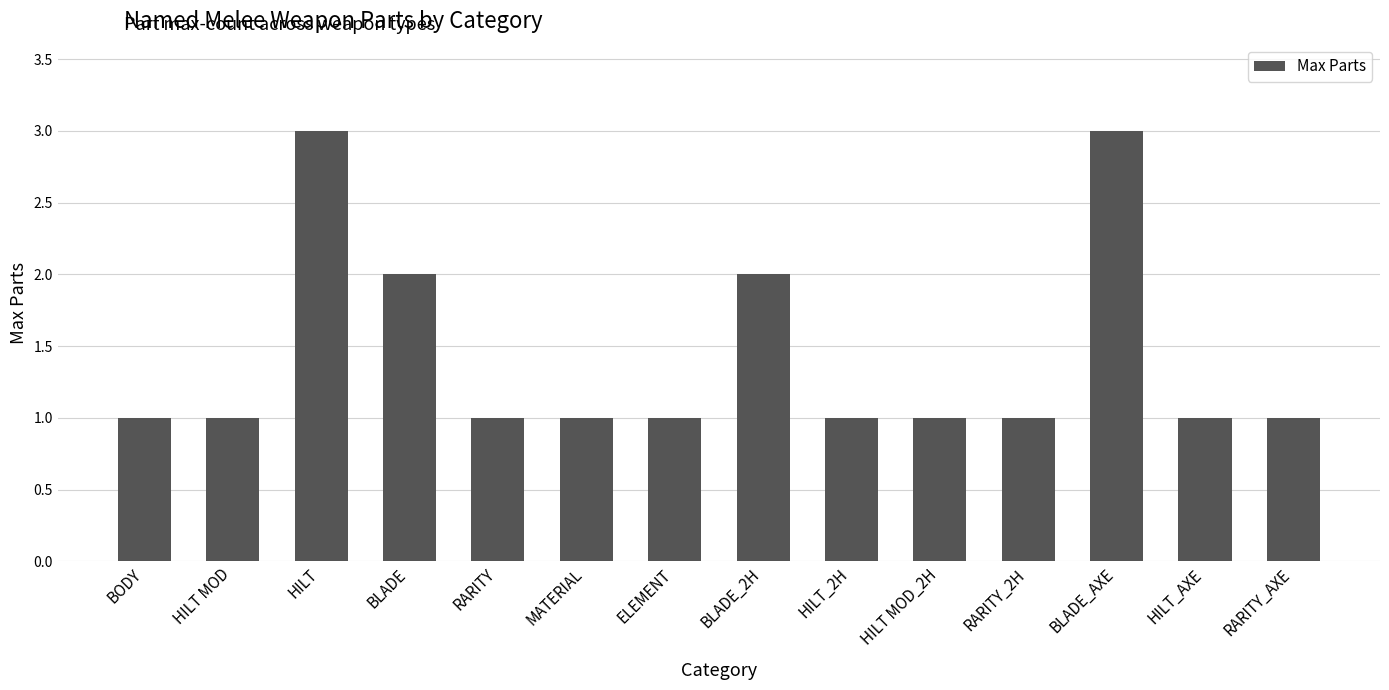

Reading left to right, extract all data points from this chart.

BODY=1	HILT MOD=1	HILT=3	BLADE=2	RARITY=1	MATERIAL=1	ELEMENT=1	BLADE_2H=2	HILT_2H=1	HILT MOD_2H=1	RARITY_2H=1	BLADE_AXE=3	HILT_AXE=1	RARITY_AXE=1